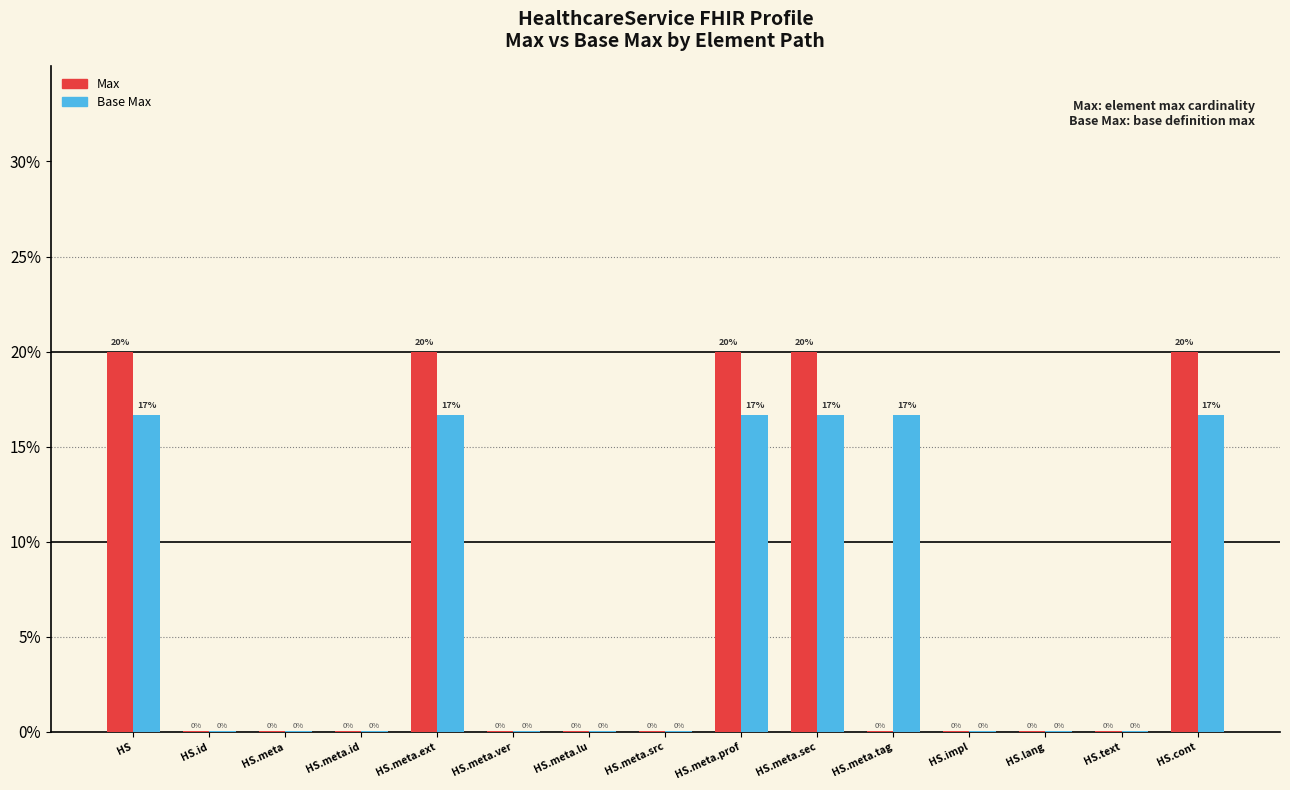

The value of Base Max at HS.meta.sec is 23.7. True or false?

False